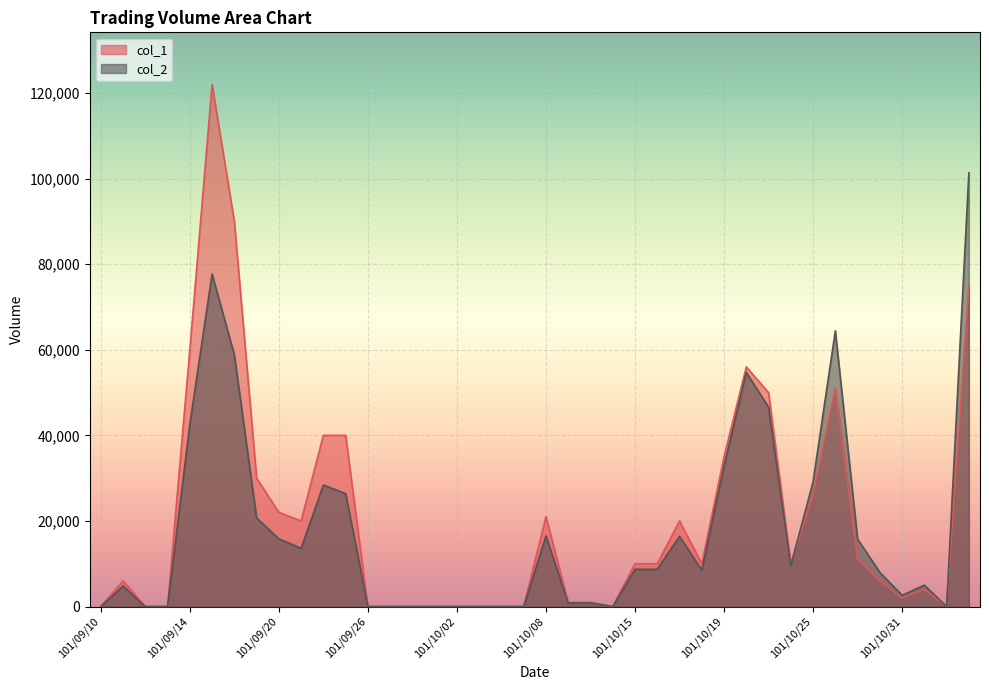

Which series has the largest total across all categories?

col_1